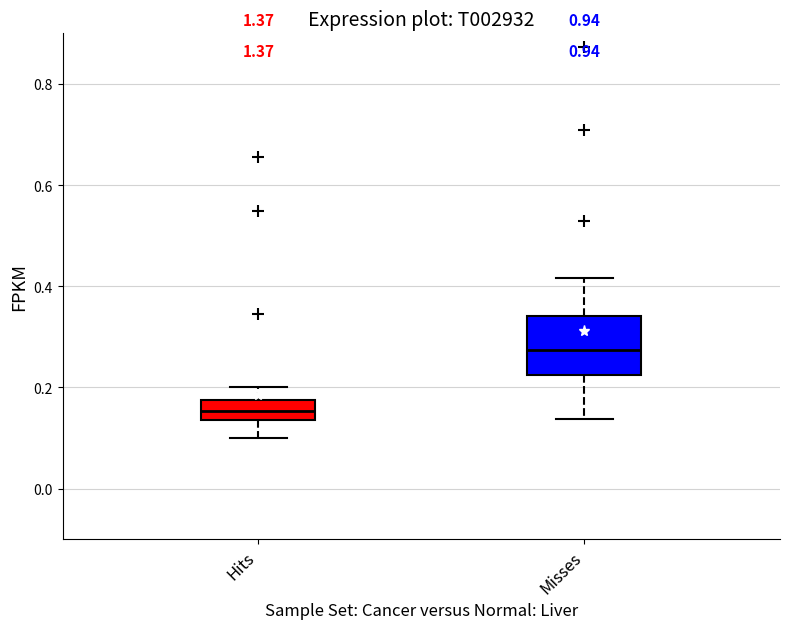

Where does the lower whisker of the box for Hits end on the y-axis? The values are not printed on the chart, so give them approximately, as read against the axis.

0.10